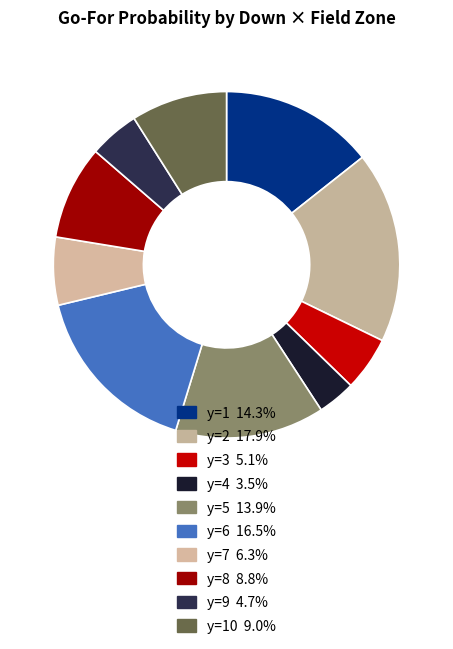

How many segments does this pie chart have?

10